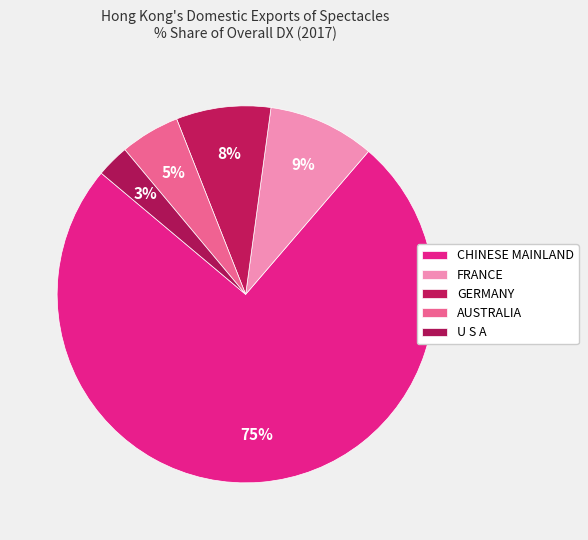

How many segments does this pie chart have?

5